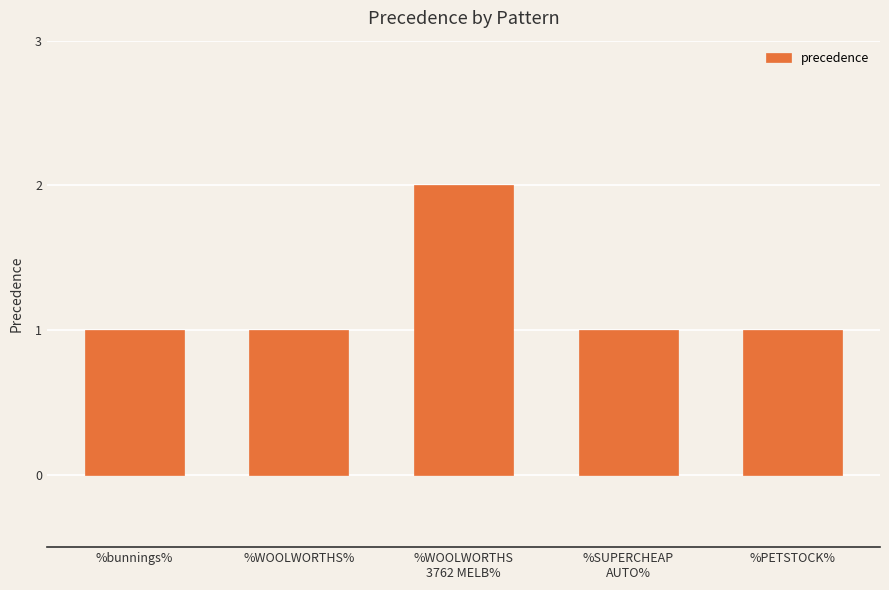

Reading left to right, transcribe all the data shown in this chart.

1	1	2	1	1